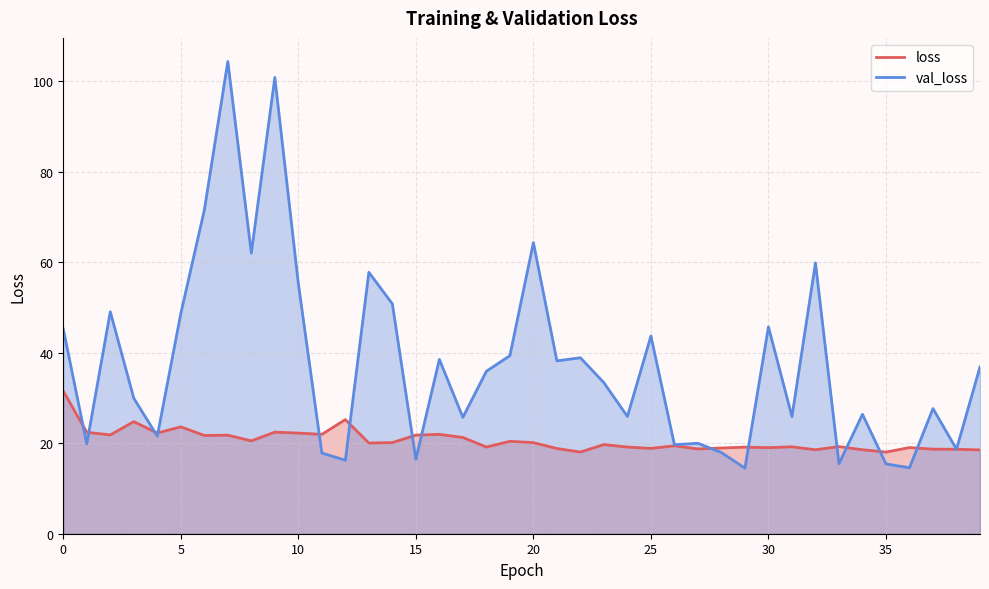

Does the chart display data point markers on the line(s)?

No